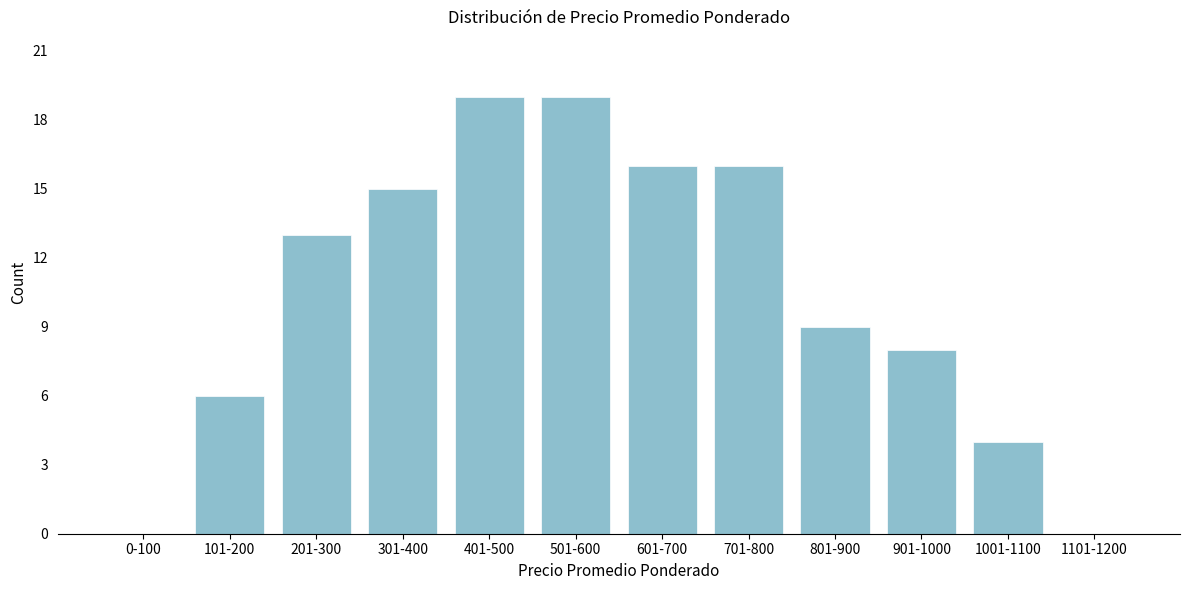

Reading right to left, transcribe all the data shown in this chart.

1101-1200=0	1001-1100=4	901-1000=8	801-900=9	701-800=16	601-700=16	501-600=19	401-500=19	301-400=15	201-300=13	101-200=6	0-100=0